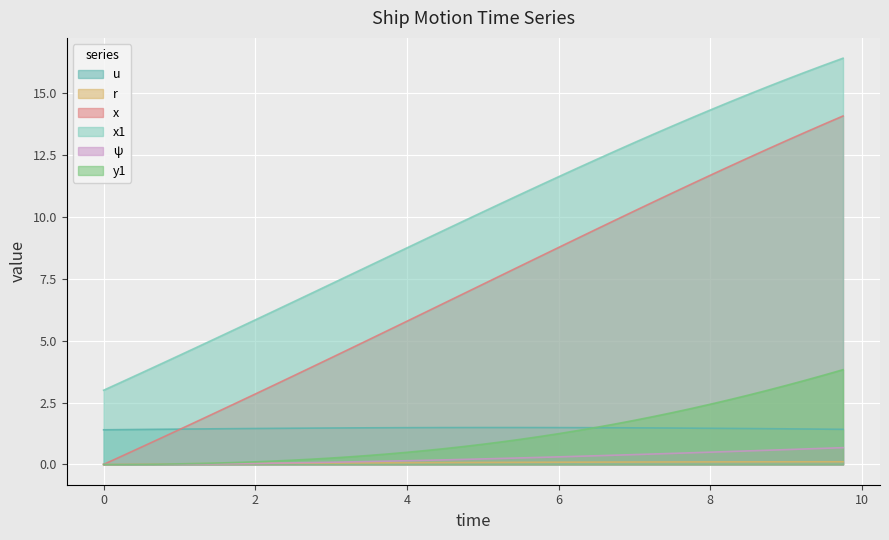

True or false: u and x1 intersect in this chart.

False